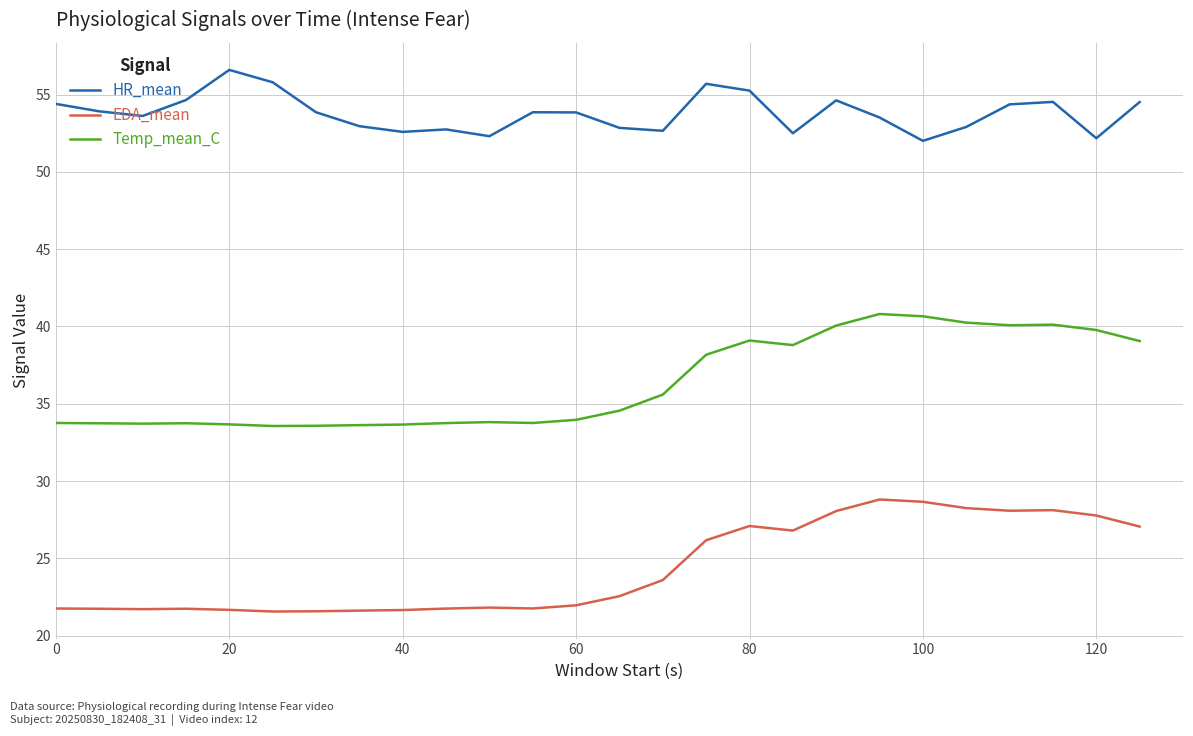

What is the greatest value displayed?

56.6